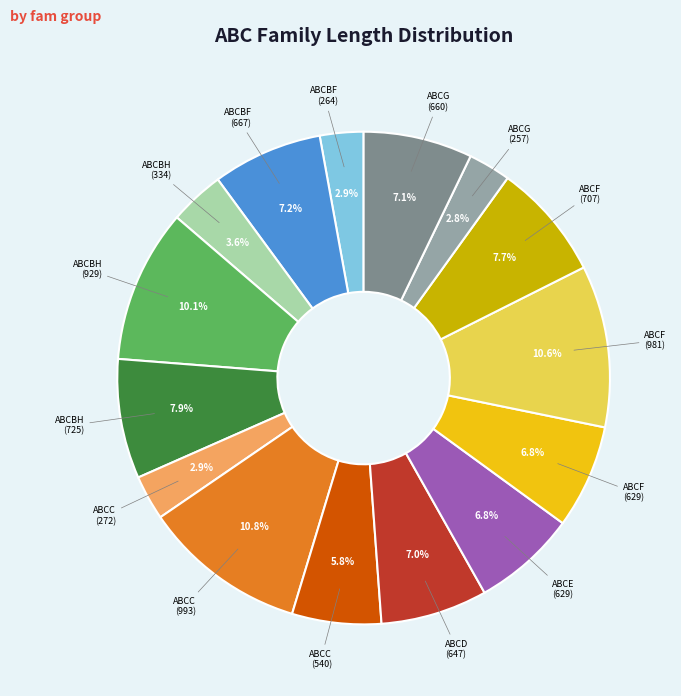

How many slices are in this pie chart?

15